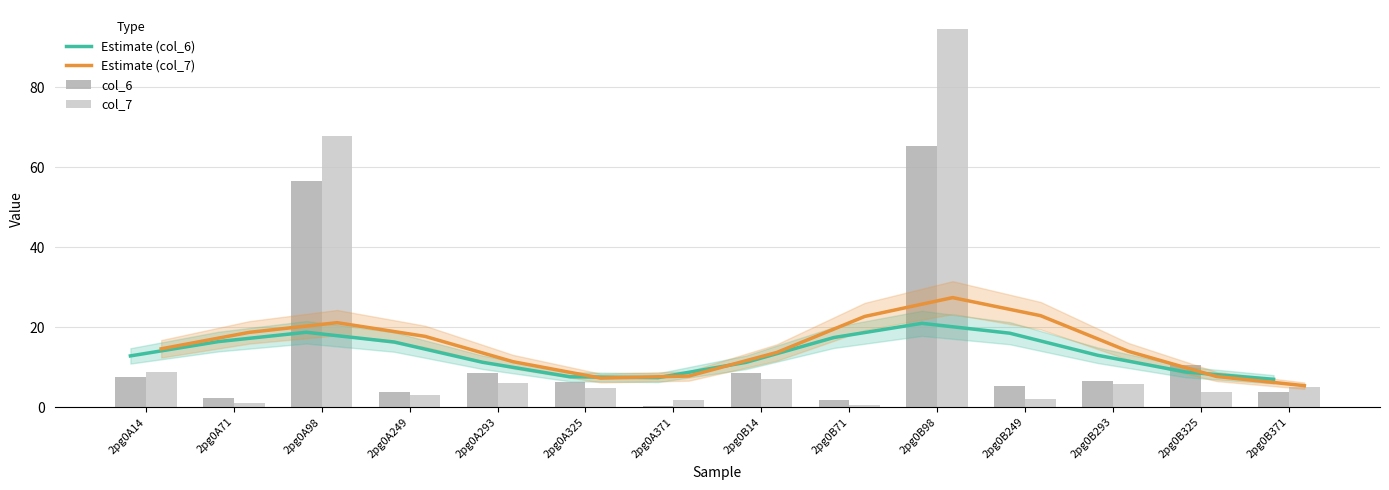

True or false: col_6 has a value of 10.4 at 2pg0B325.

True